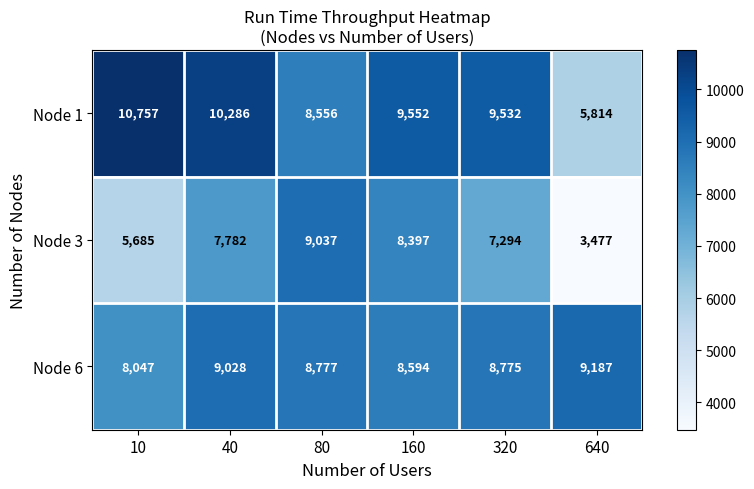

Reading left to right, extract all data points from this chart.

Node 1: 10757	10286	8556	9552	9532	5814
Node 3: 5685	7782	9037	8397	7294	3477
Node 6: 8047	9028	8777	8594	8775	9187